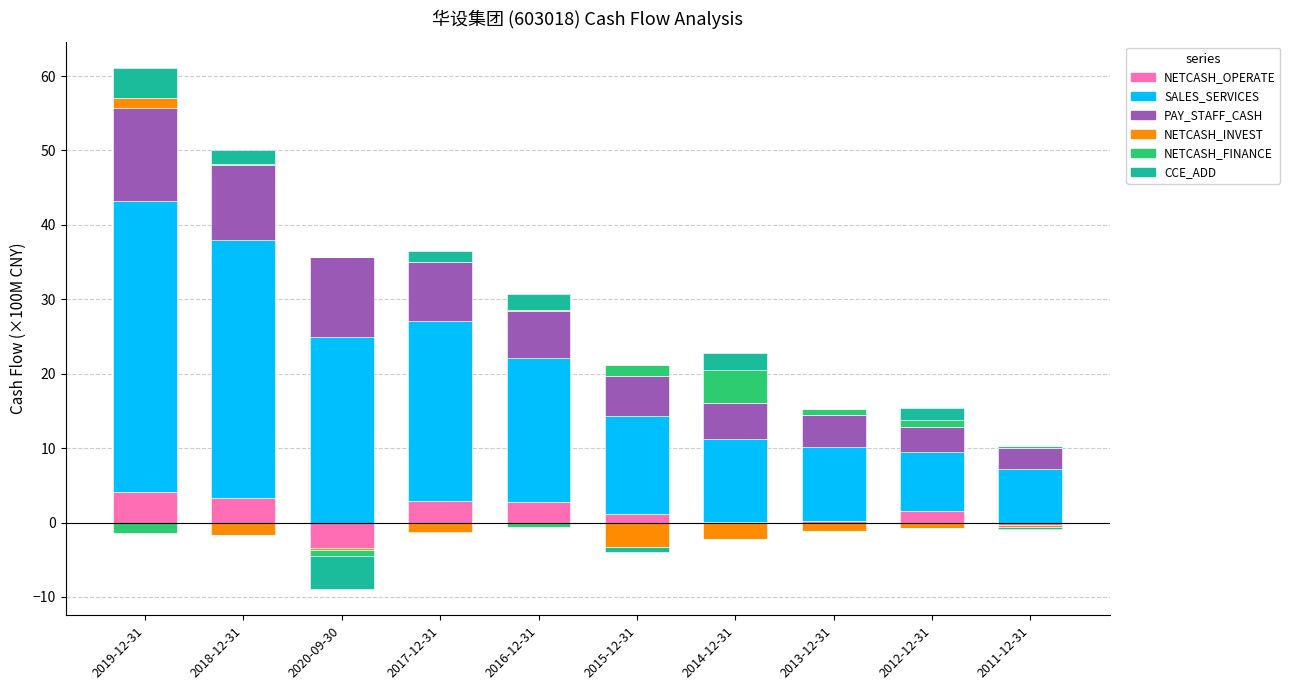

What is the maximum value shown in the chart?

39.1